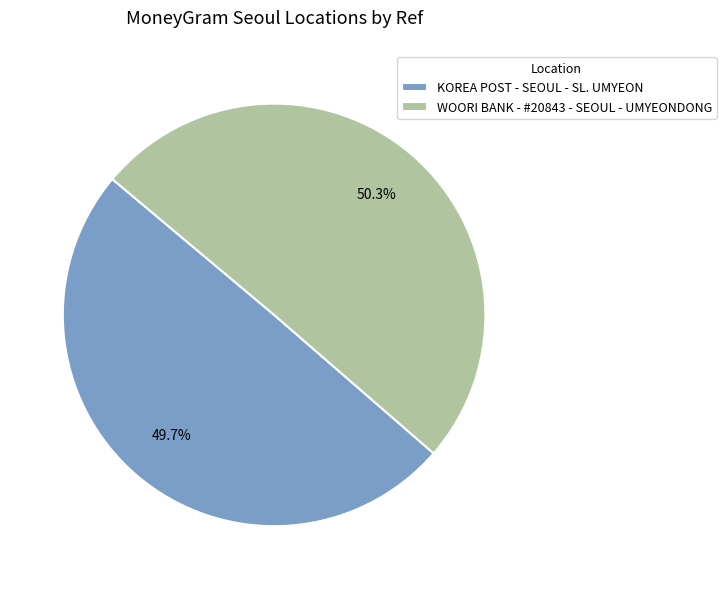

Which category has the smallest portion of the pie?

KOREA POST - SEOUL - SL. UMYEON